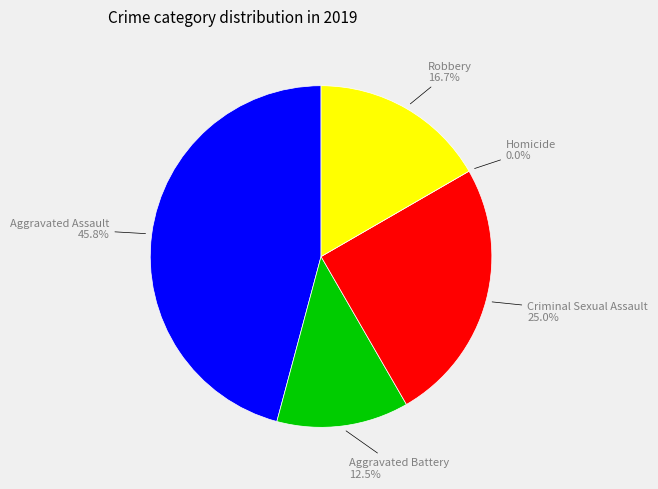

Does Aggravated Assault represent more than half of the total?

No